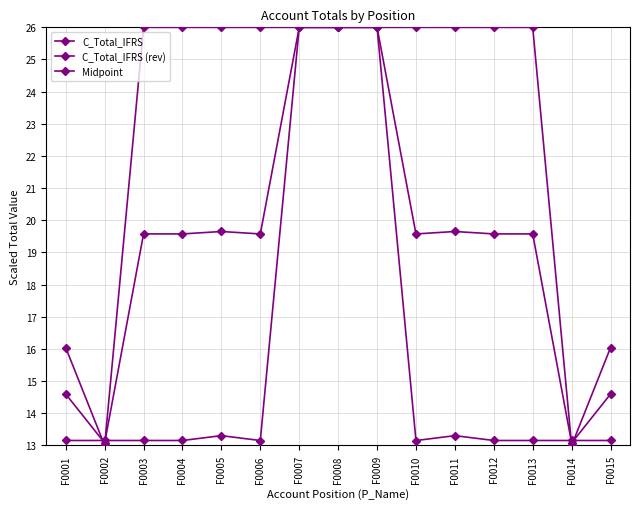

Which series has the largest total across all categories?

C_Total_IFRS